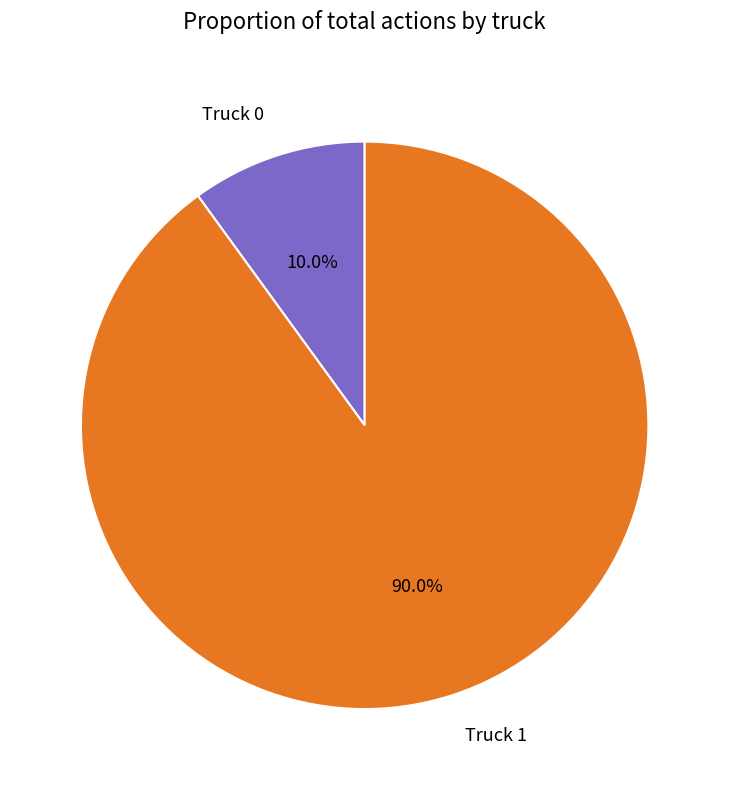

True or false: Truck 0 accounts for 10% of the total.

True